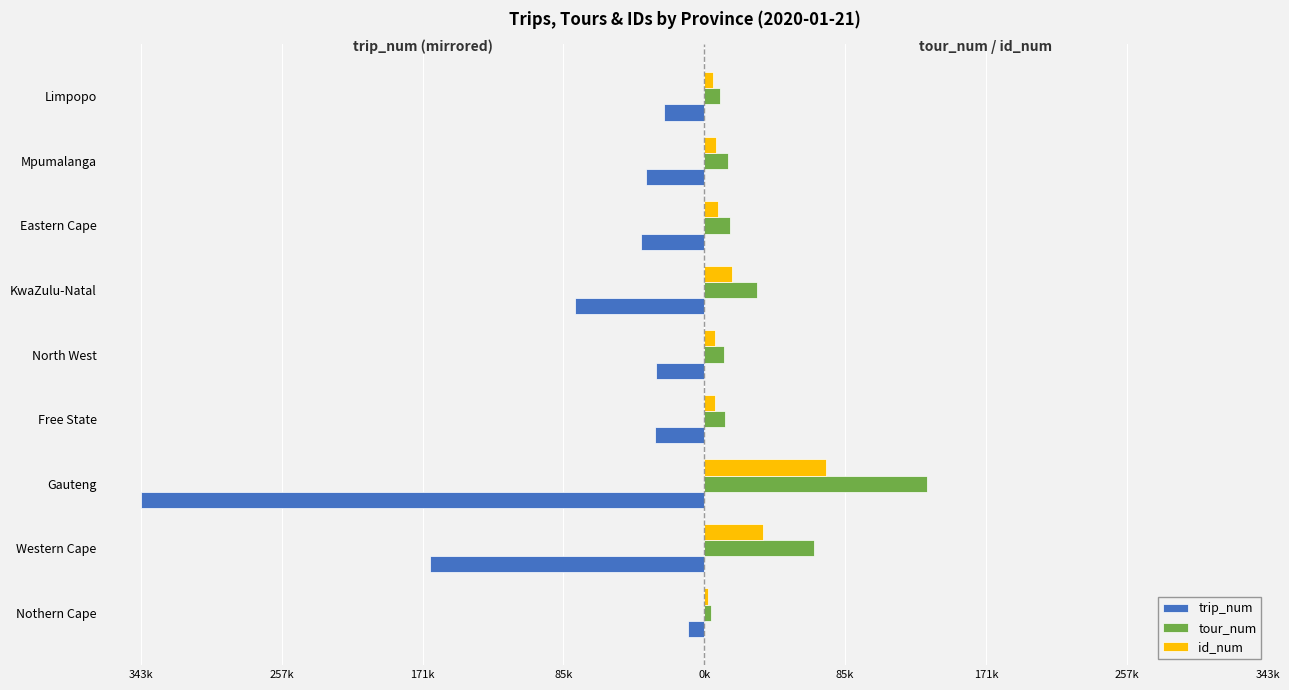

What are all the series names shown in the legend?

trip_num, tour_num, id_num